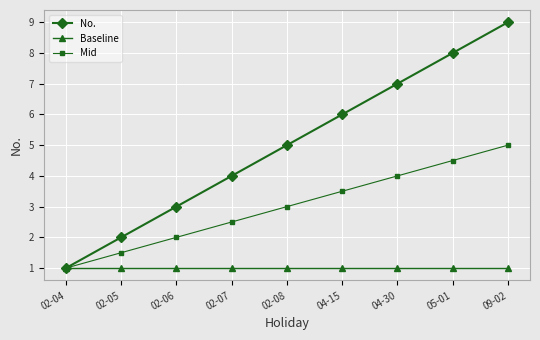

True or false: Mid has a value of 1.8 at 09-02.

False